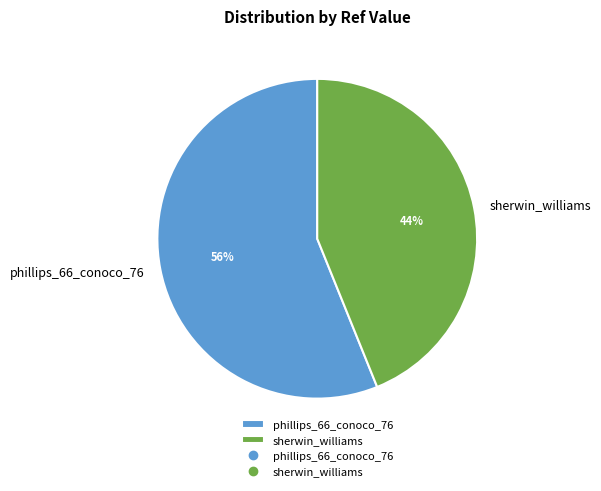

Which has a higher value, sherwin_williams or phillips_66_conoco_76?

phillips_66_conoco_76